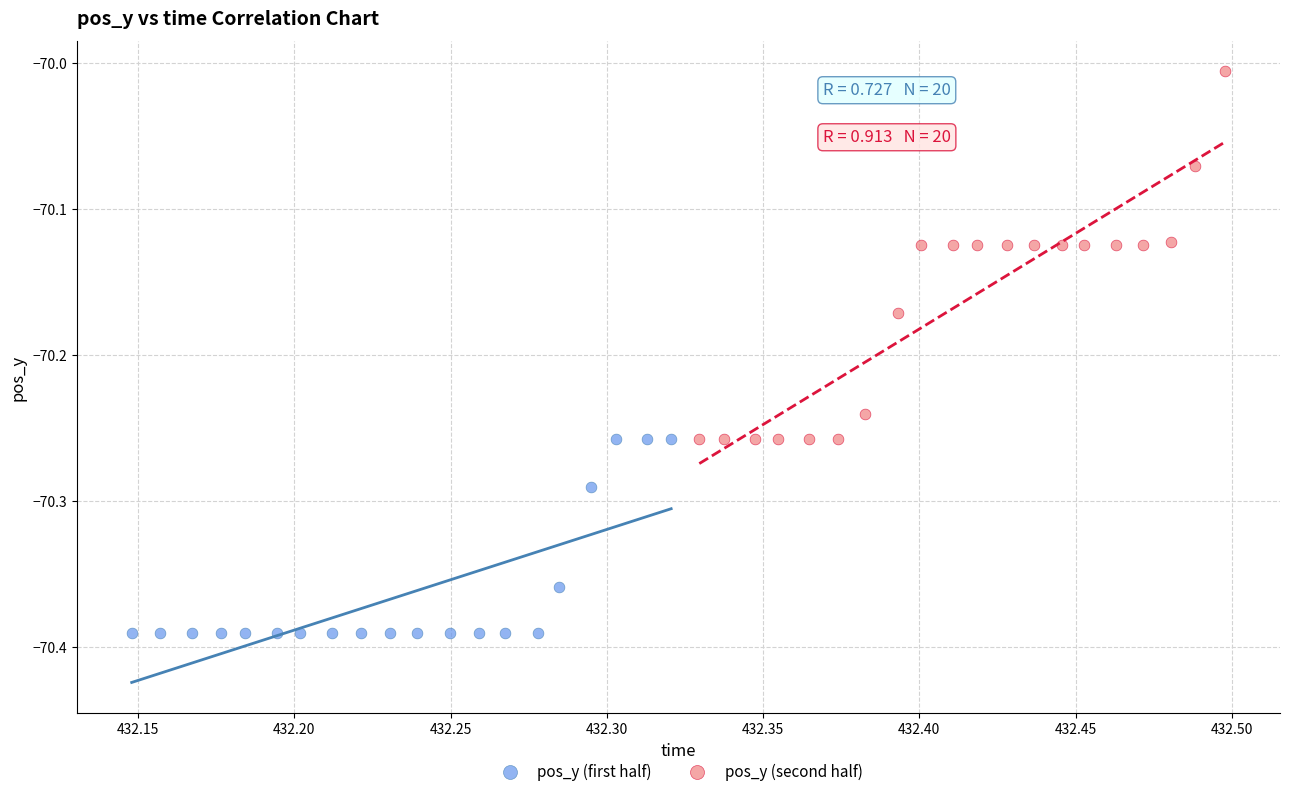

What are all the series names shown in the legend?

pos_y (first half), pos_y (second half)